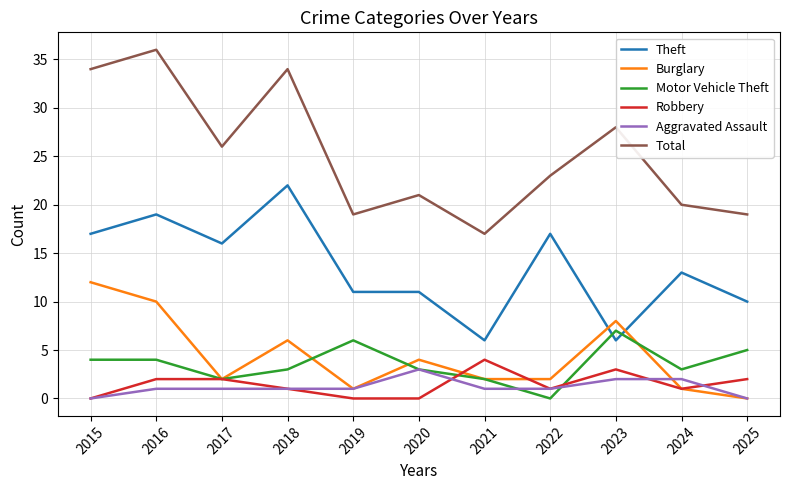

Which series changed the most between 2018 and 2024?

Total